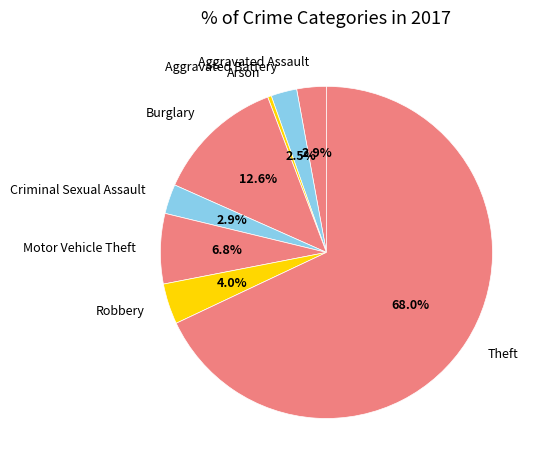

Which slice represents more than half of the pie?

Theft